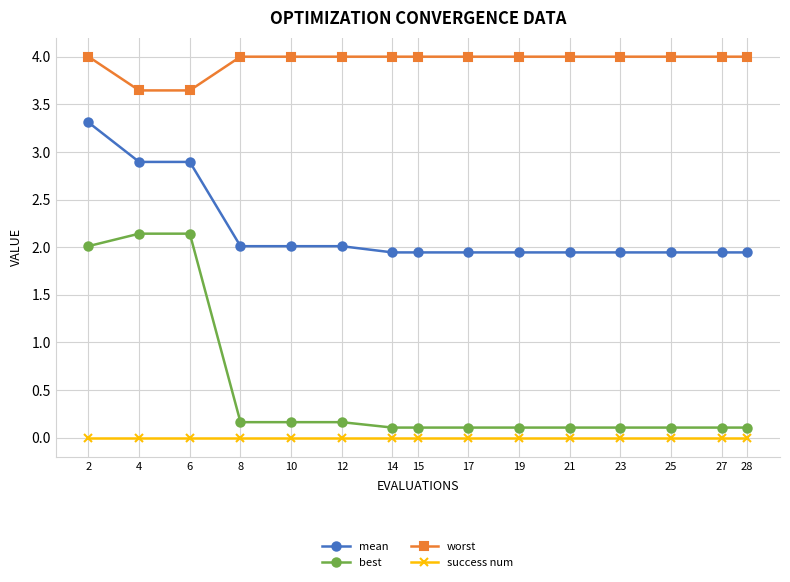

True or false: best and mean cross at least once.

False